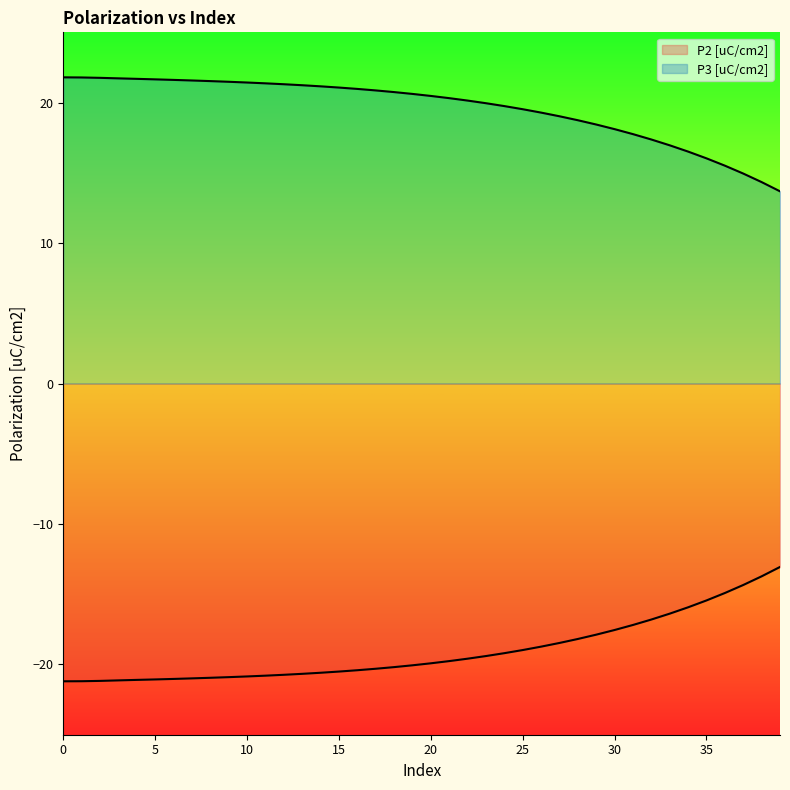

Which series has the largest total across all categories?

P3 [uC/cm2]